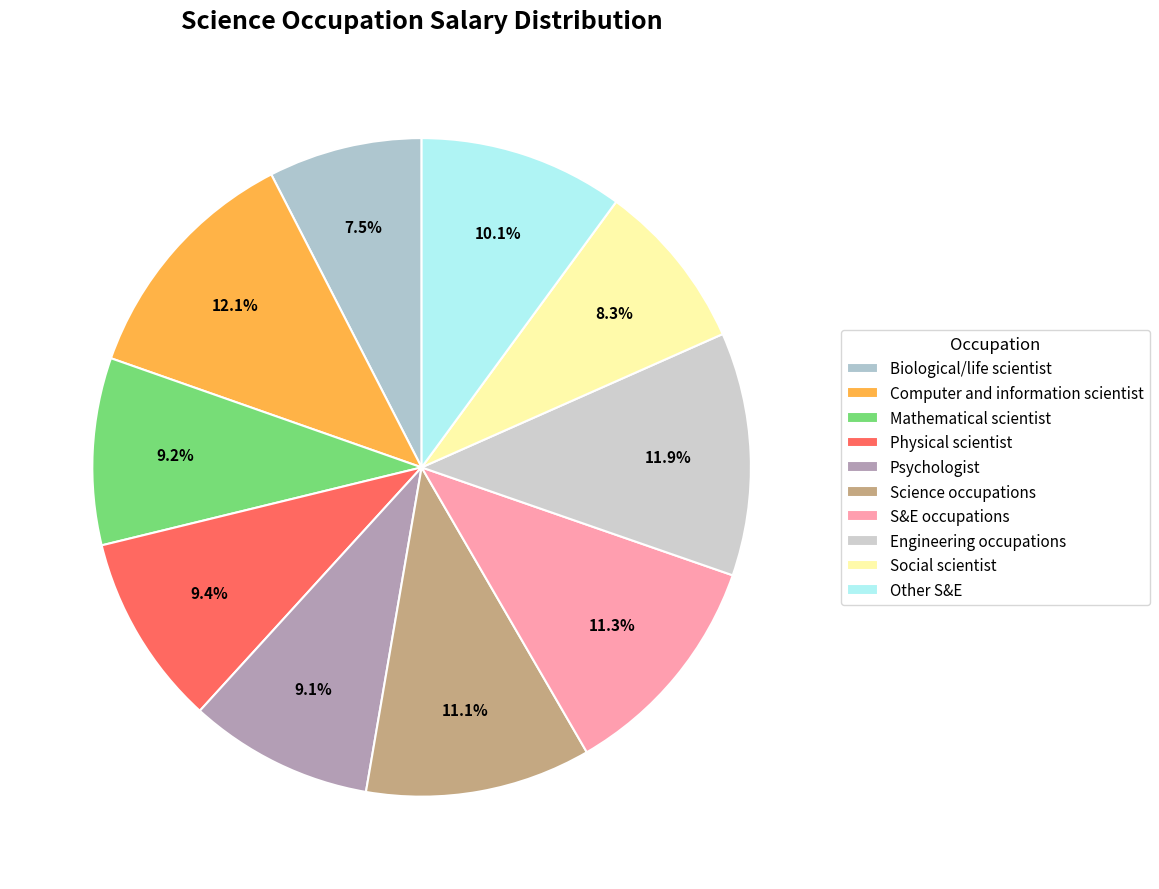

Which slice is the smallest?

Biological/life scientist